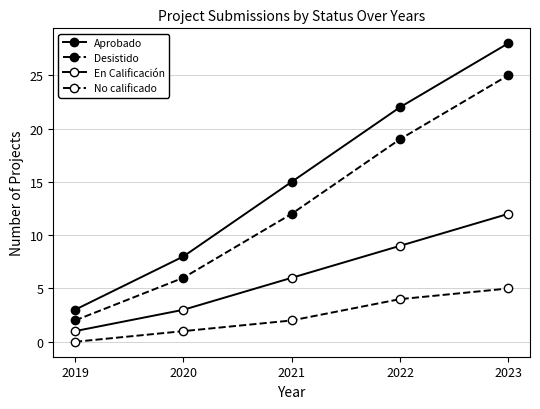

Is this an area chart (filled region under the line)?

No